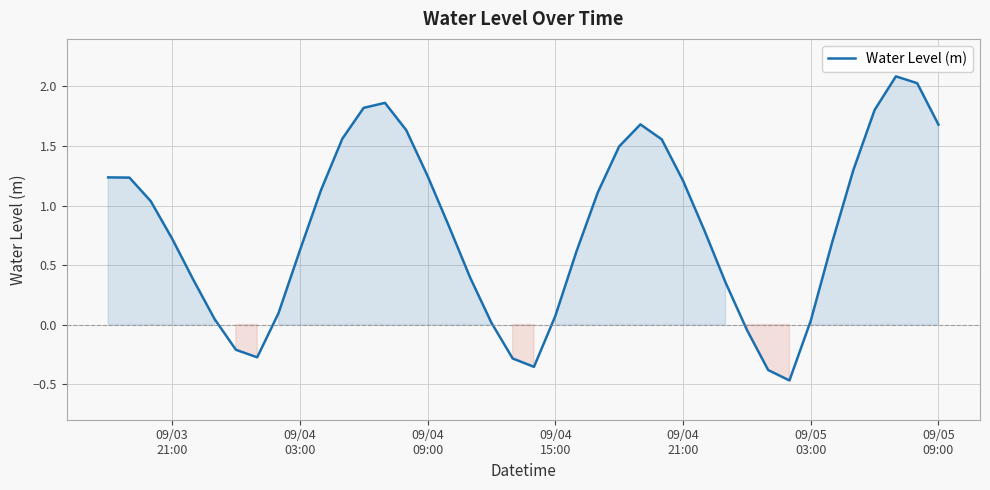

What is the minimum value shown in the chart?

-0.5